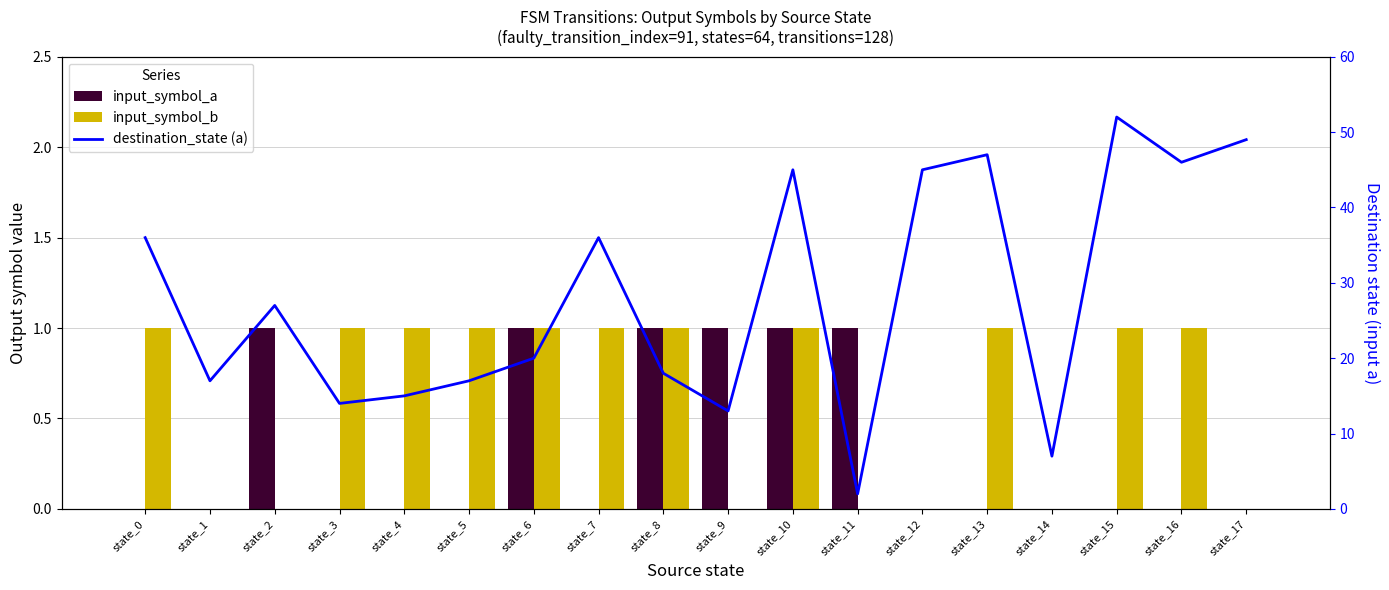

Which category has the lowest value in the input_symbol_a series?

state_0